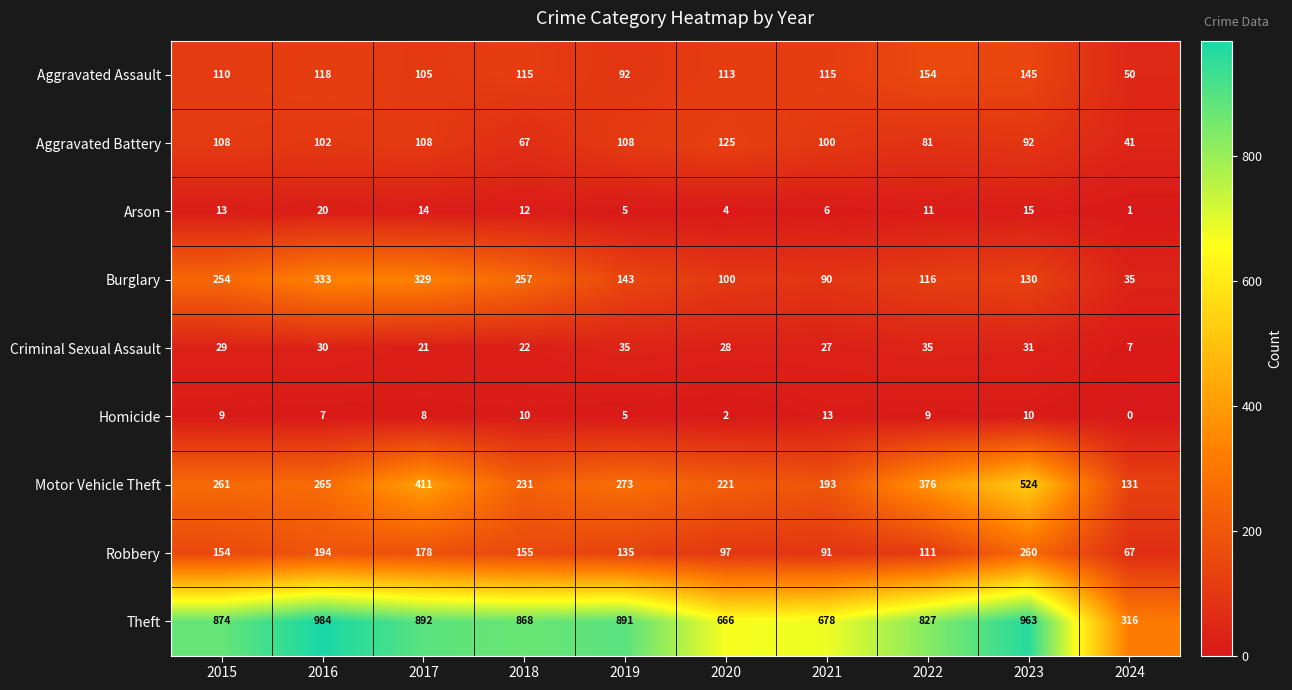

Which series has the widest spread of values?

Theft